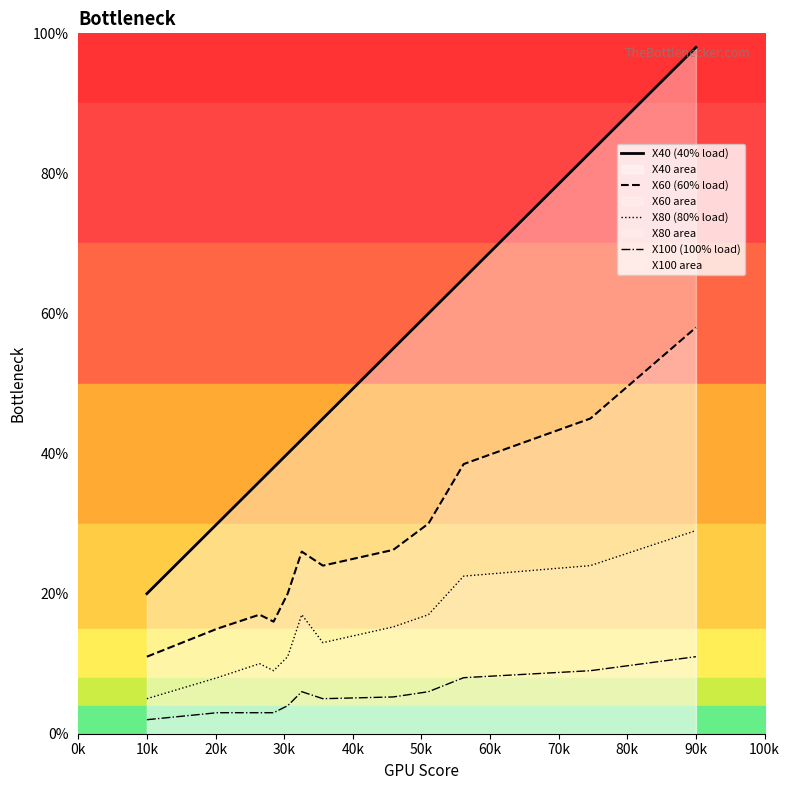

True or false: X40 (40% load) and X100 (100% load) cross at least once.

False